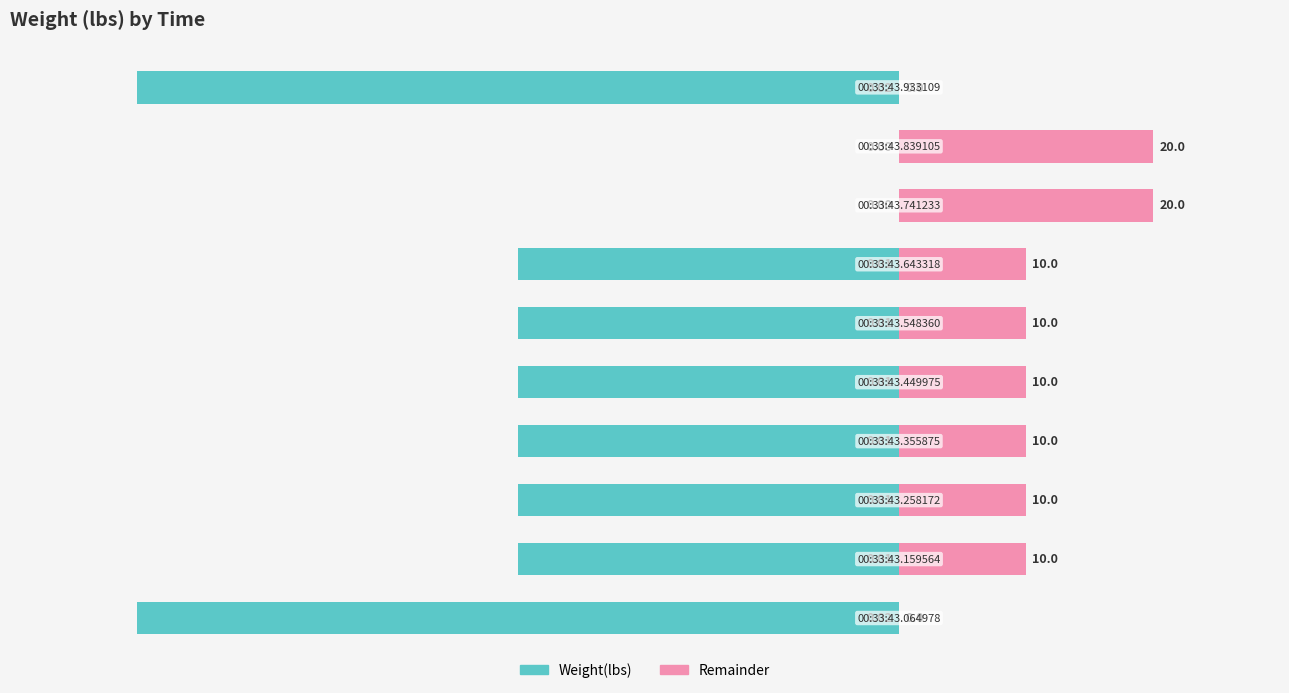

What is the difference between the second highest and second lowest values in the Remainder series?

20